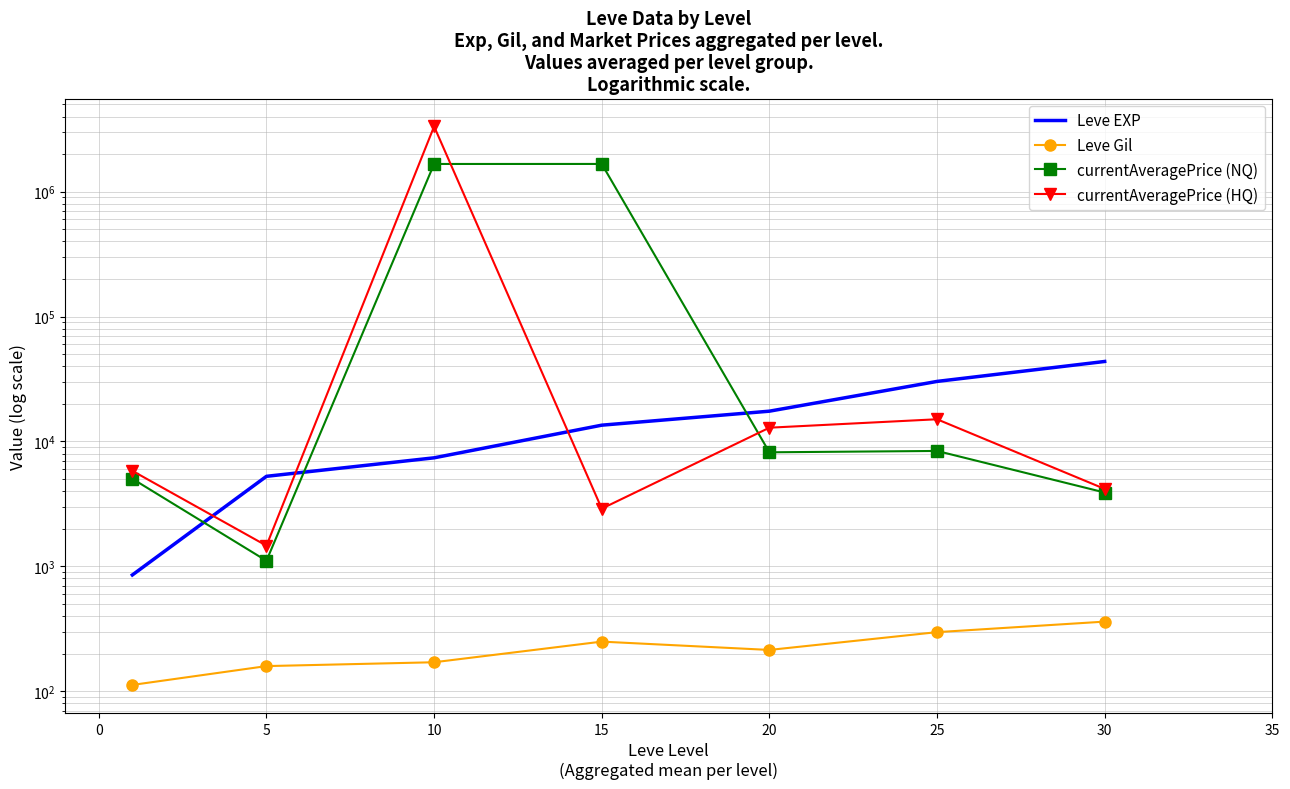

Count the number of categories in the chart.

7